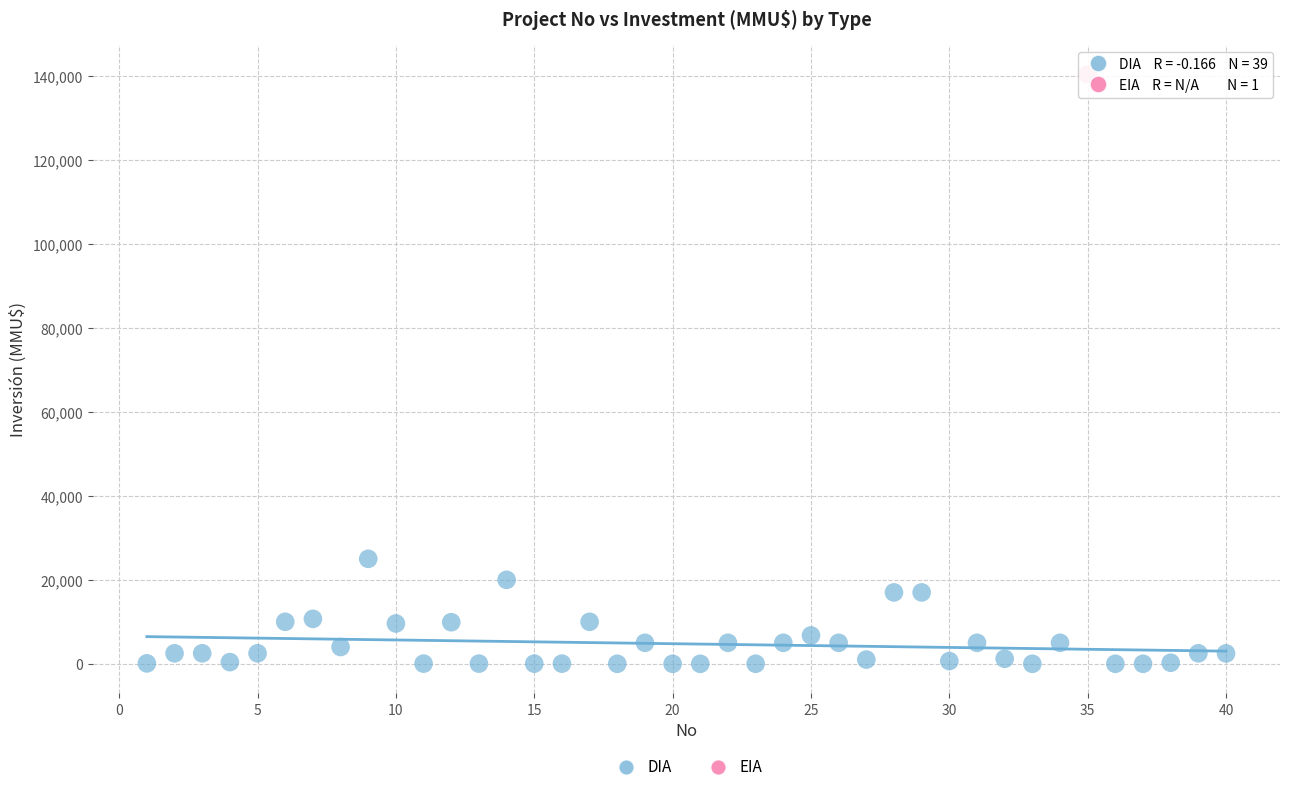

What are all the series names shown in the legend?

DIA, EIA